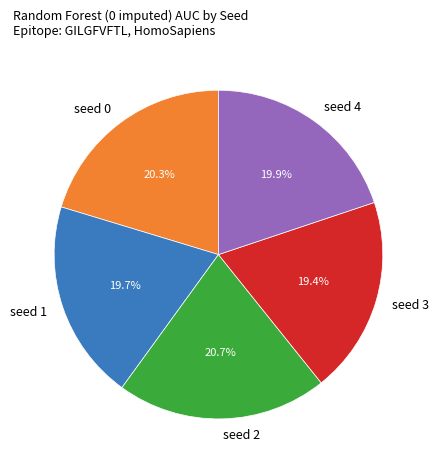

Is it true that seed 3 is 19% of the pie?

True